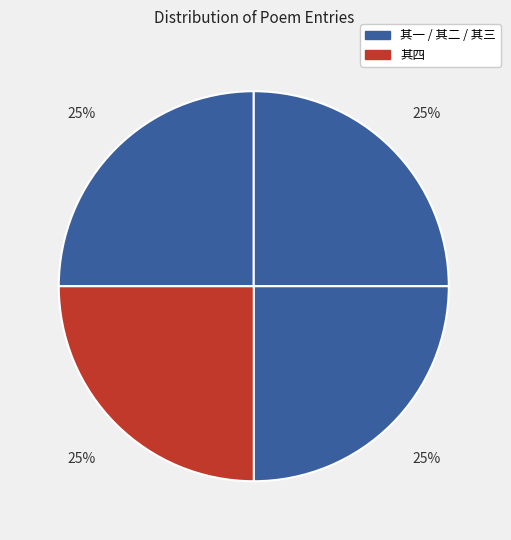

How many slices are in this pie chart?

4